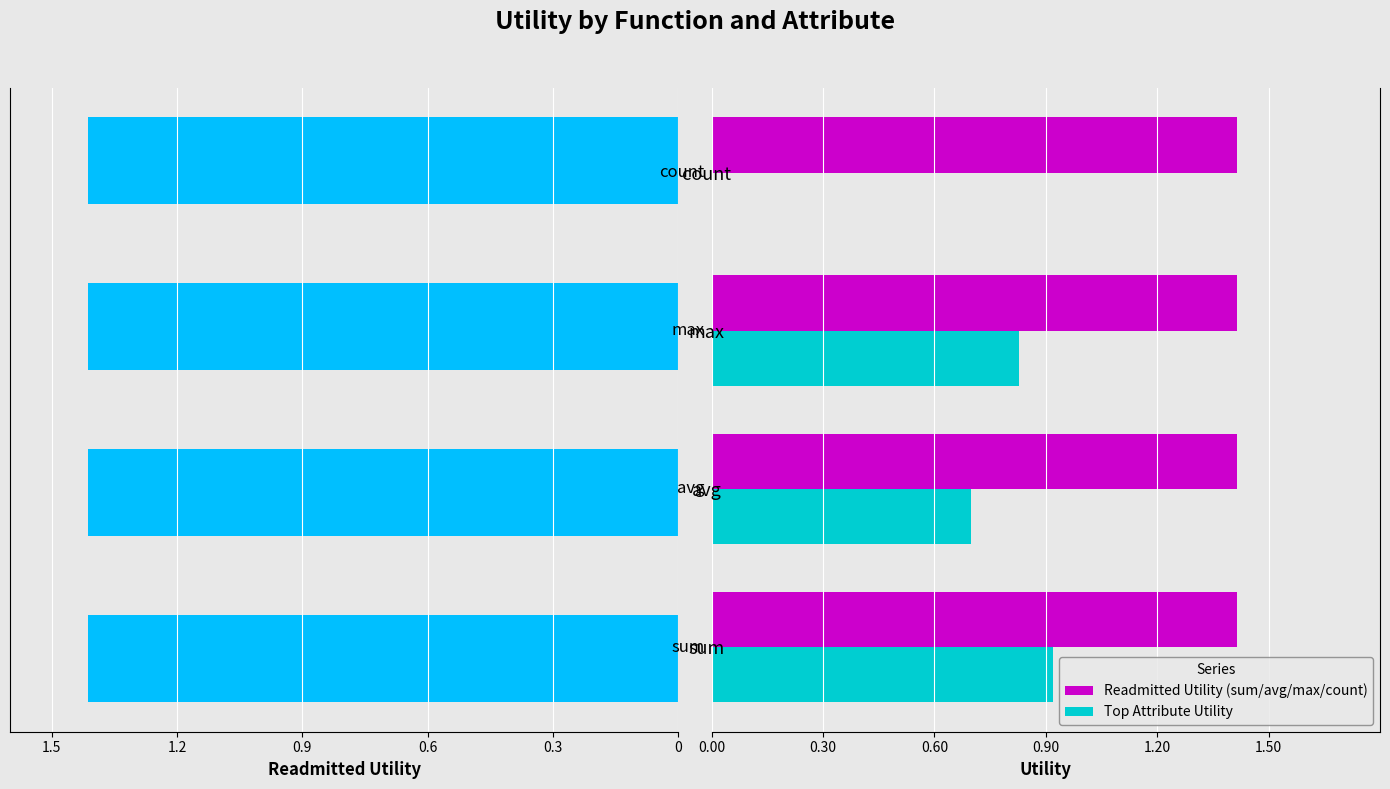

What is the sum of the Top Attribute Utility values at avg and count?

0.7